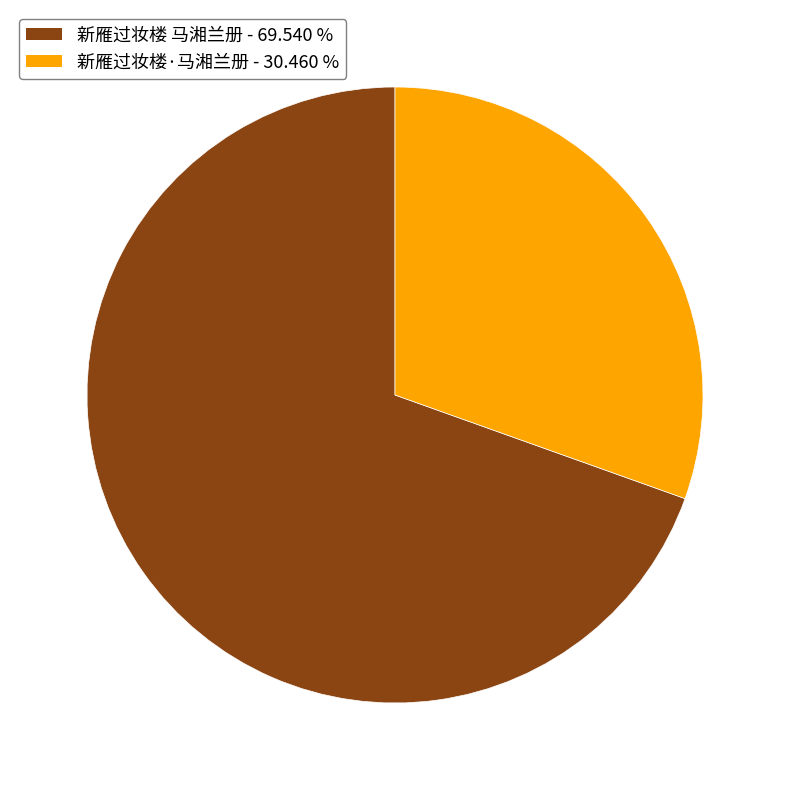

Which category accounts for the majority?

新雁过妆楼 马湘兰册